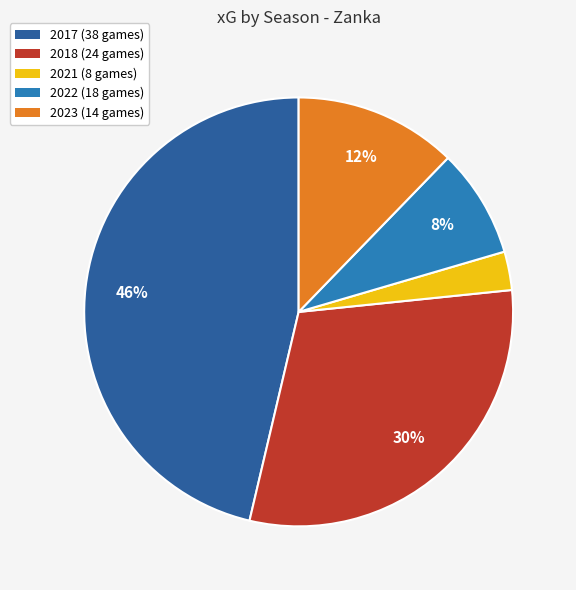

Is the sum of 2017 (38 games) and 2023 (14 games) greater than half?

Yes